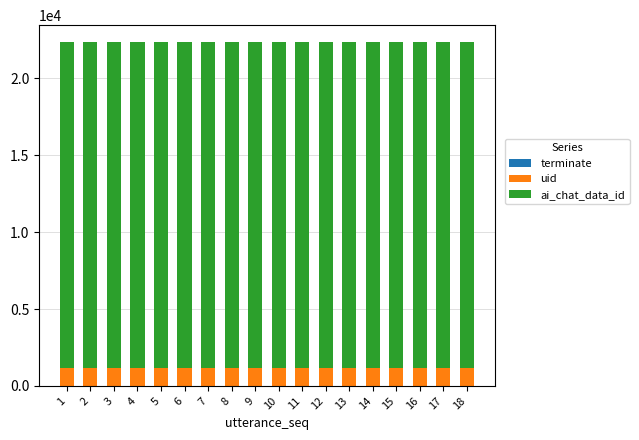

Count the number of categories in the chart.

18